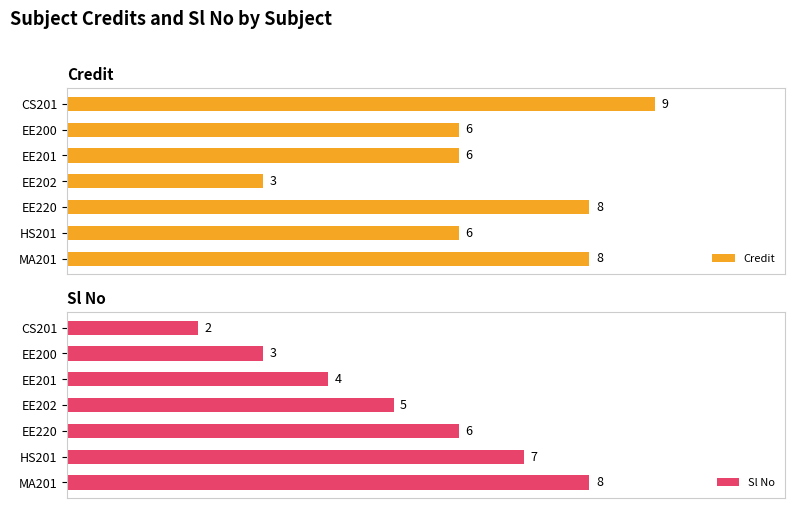

What is the difference between the highest and lowest values at 0?

7